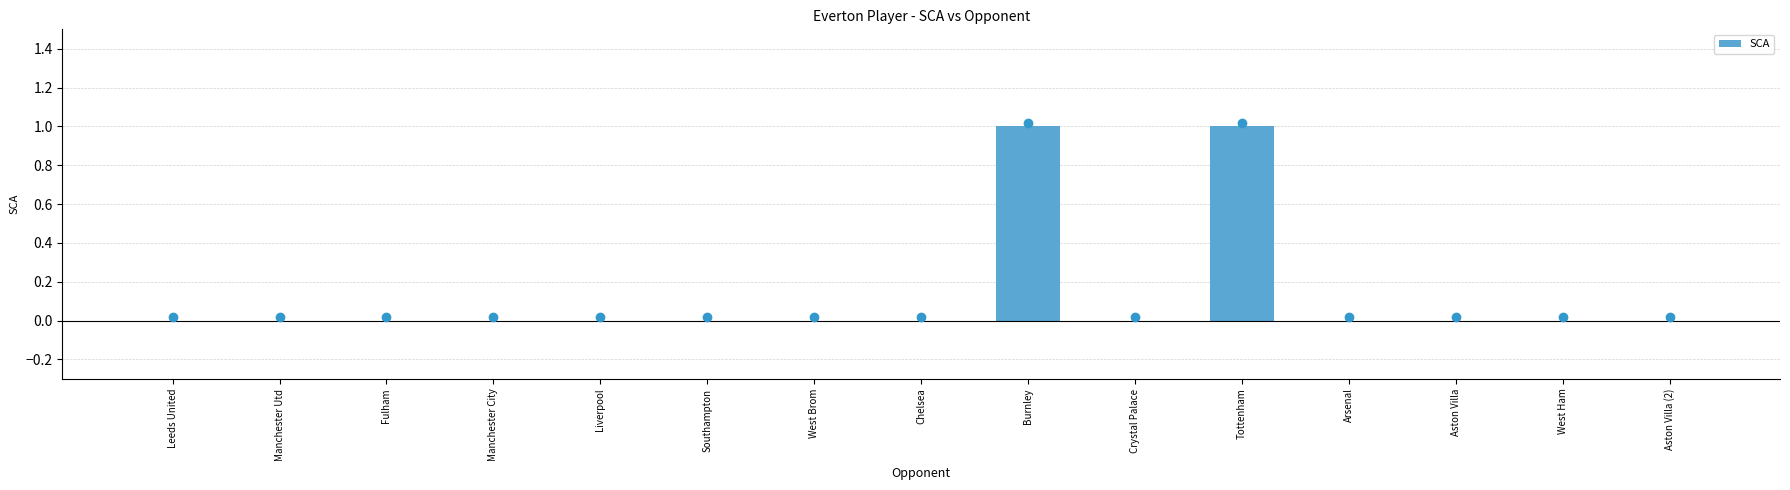

Is it true that the value at Southampton is 0?

True